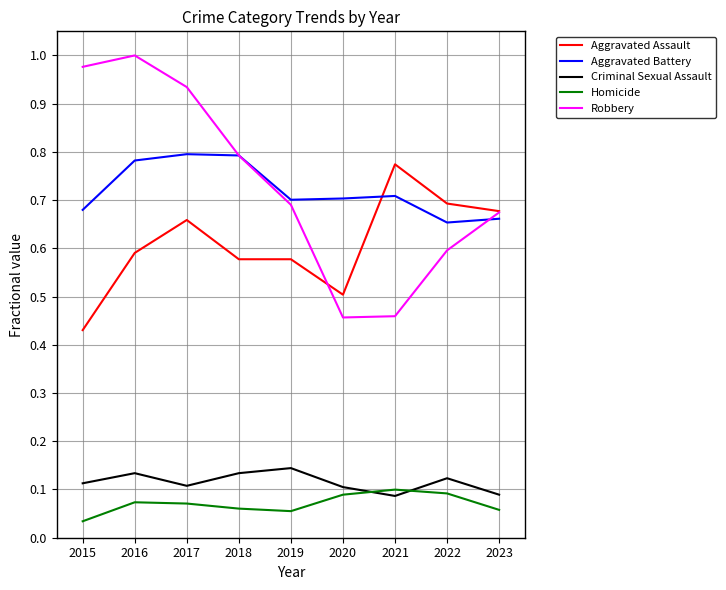

Which category has the lowest value in the Aggravated Assault series?

2015